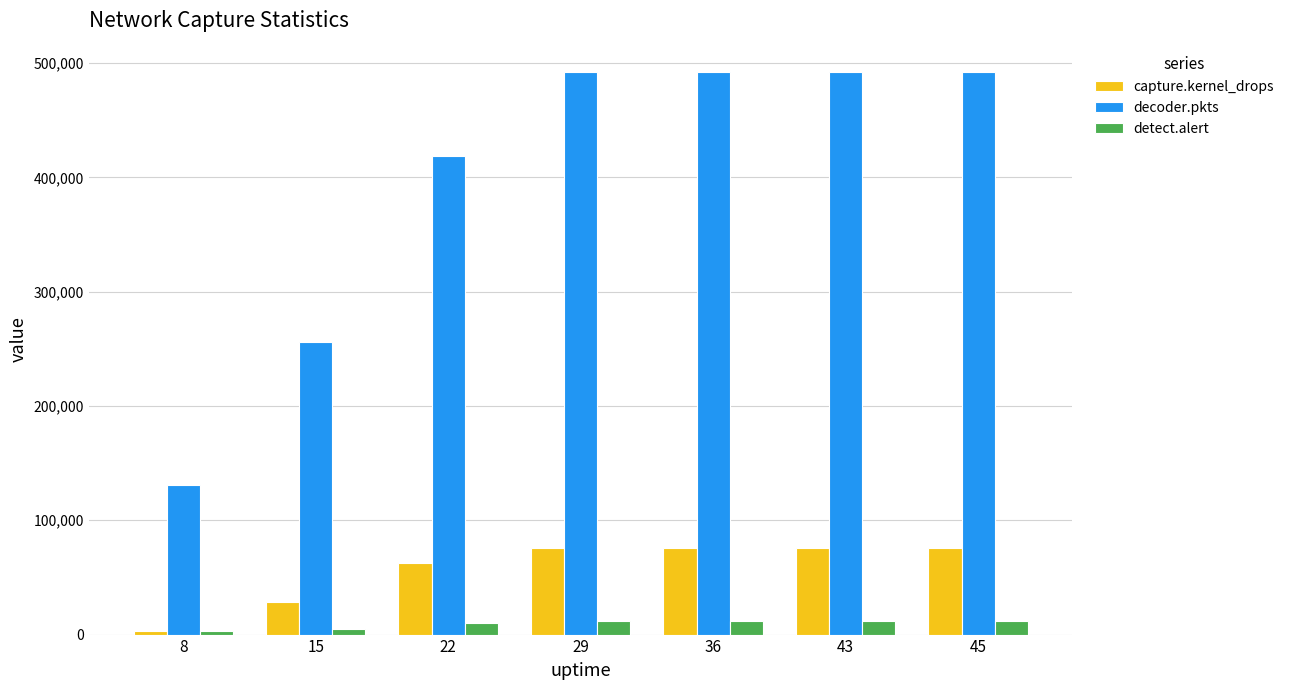

What is the sum of all detect.alert values?

64619